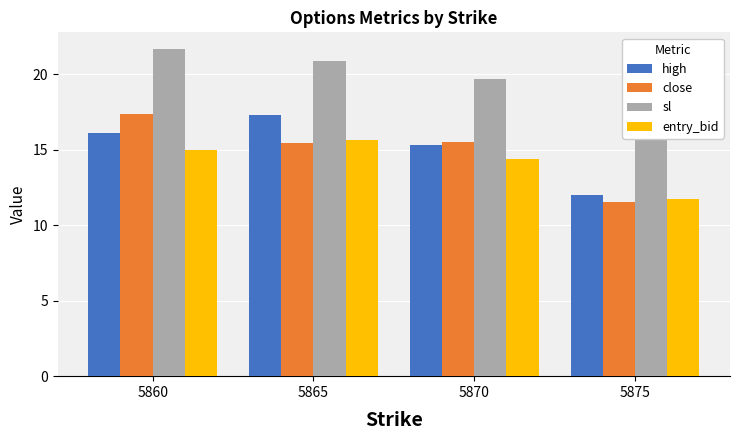

How many data points in sl are less than 20?

2